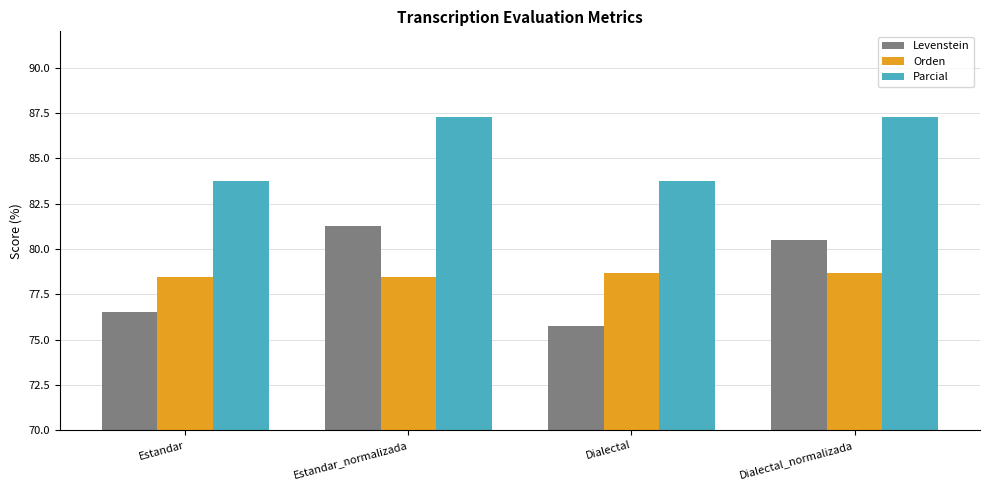

The Levenstein series shows 76.5 at Estandar. True or false?

True